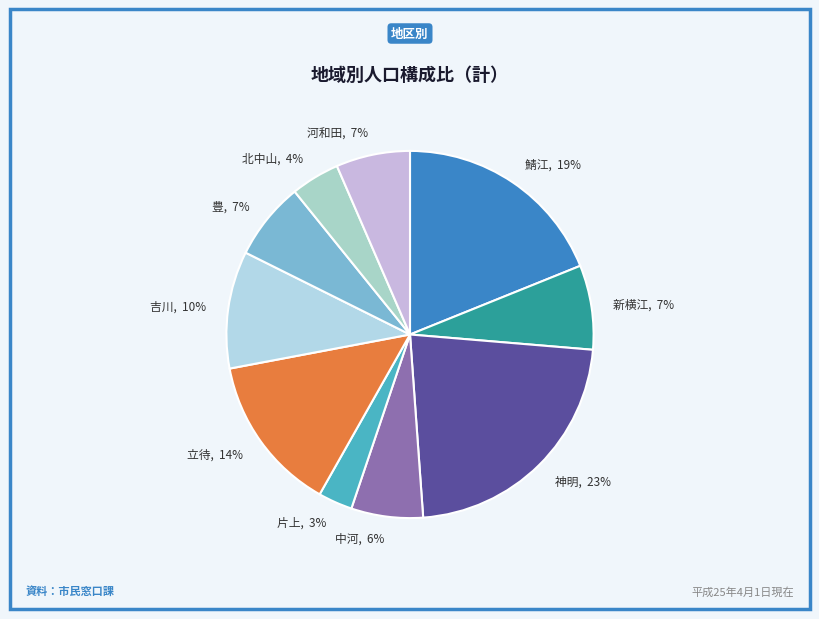

Is it true that 新横江 is 7% of the pie?

True